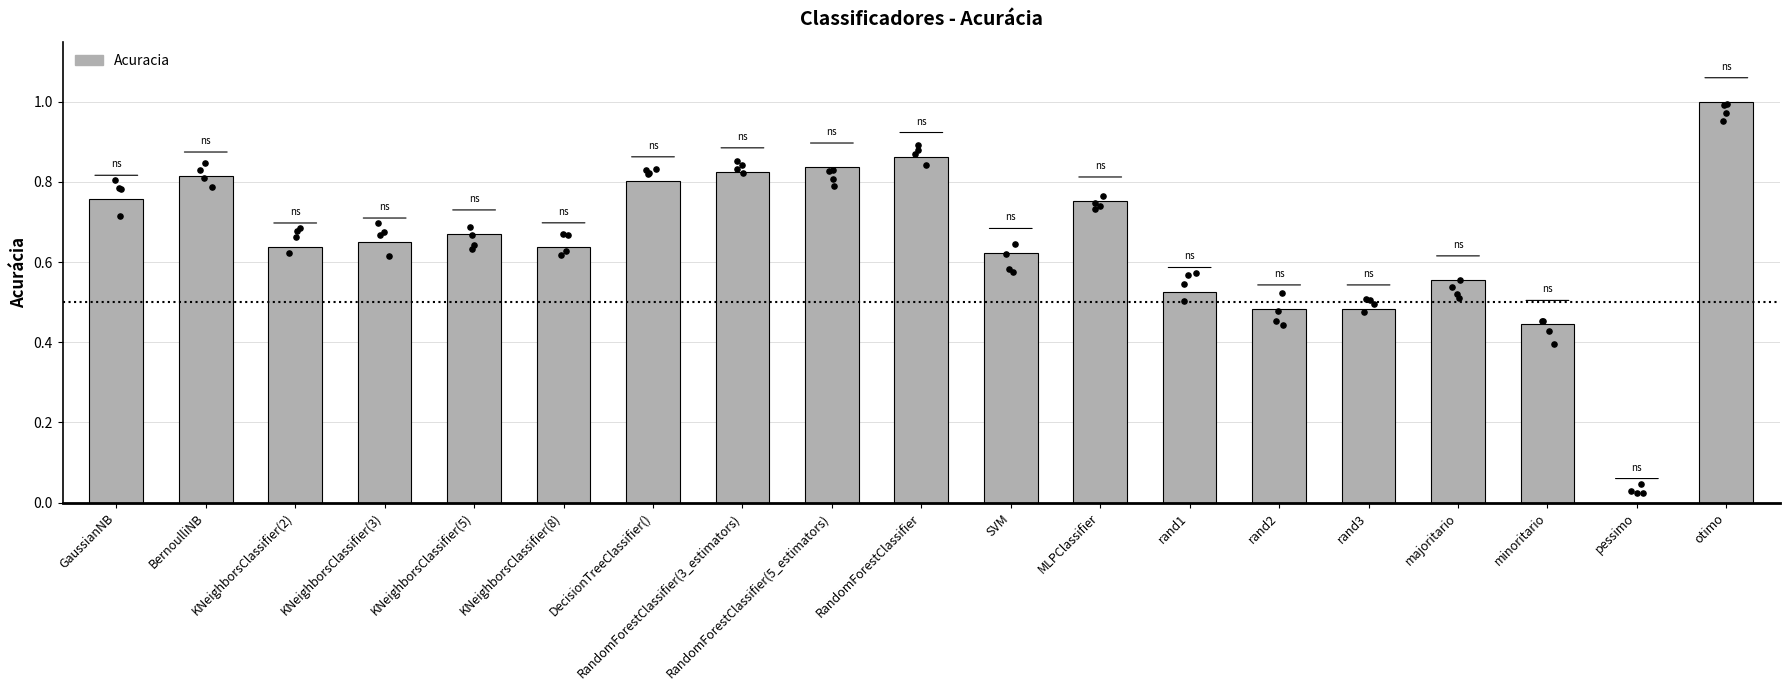

What is the change in value from KNeighborsClassifier(5) to RandomForestClassifier(5_estimators)?

+0.2